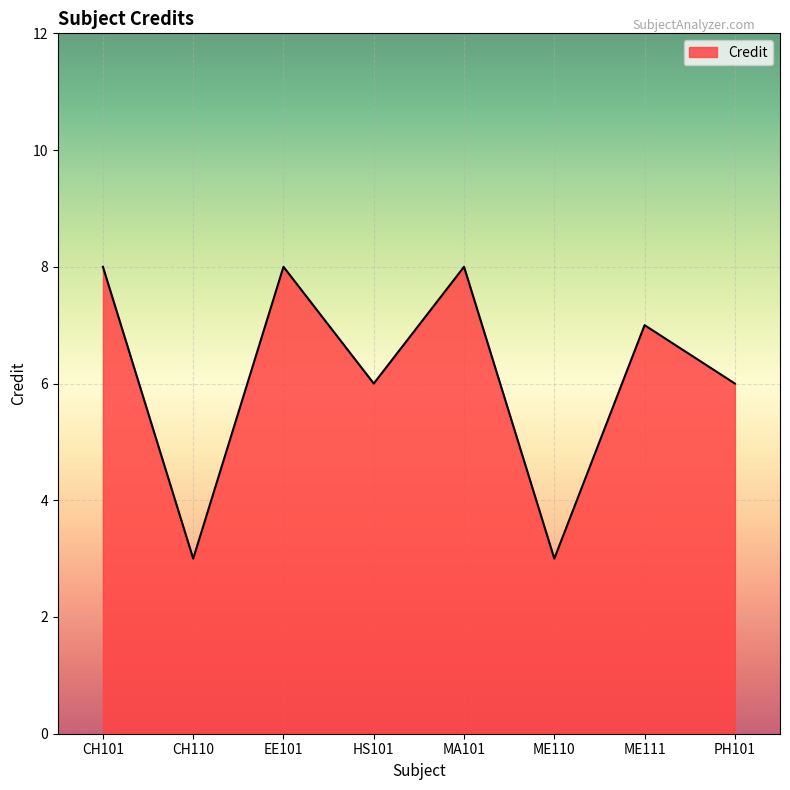

At which category does the data reach its first local peak?

EE101